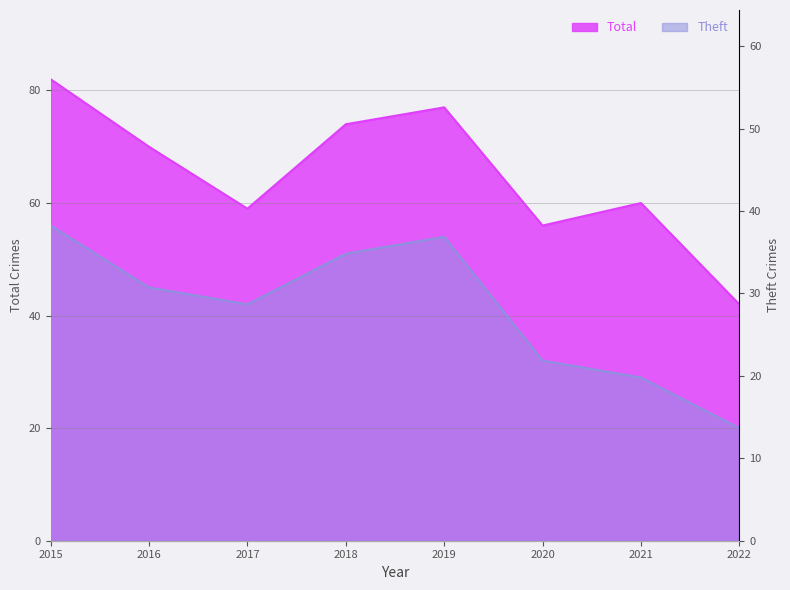

At which category is the sum across all series the highest?

2015